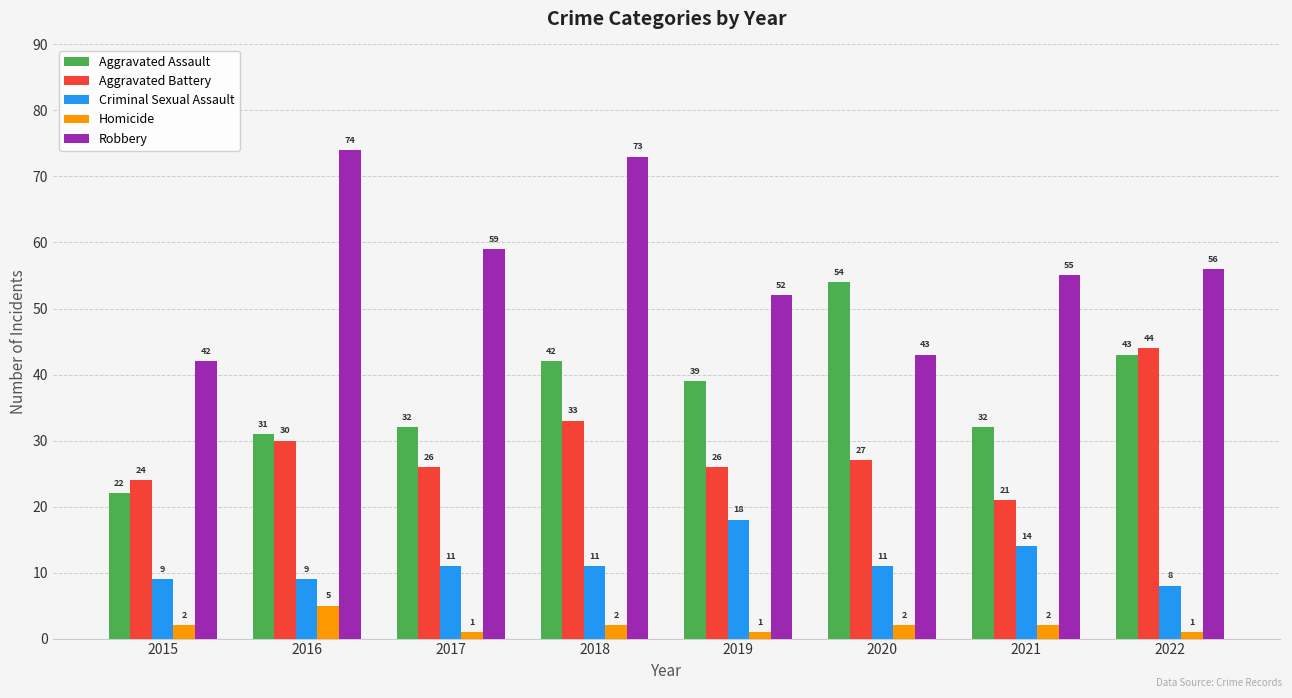

Reading left to right, what are all the values shown in this chart?

Aggravated Assault: 2015=22	2016=31	2017=32	2018=42	2019=39	2020=54	2021=32	2022=43
Aggravated Battery: 2015=24	2016=30	2017=26	2018=33	2019=26	2020=27	2021=21	2022=44
Criminal Sexual Assault: 2015=9	2016=9	2017=11	2018=11	2019=18	2020=11	2021=14	2022=8
Homicide: 2015=2	2016=5	2017=1	2018=2	2019=1	2020=2	2021=2	2022=1
Robbery: 2015=42	2016=74	2017=59	2018=73	2019=52	2020=43	2021=55	2022=56